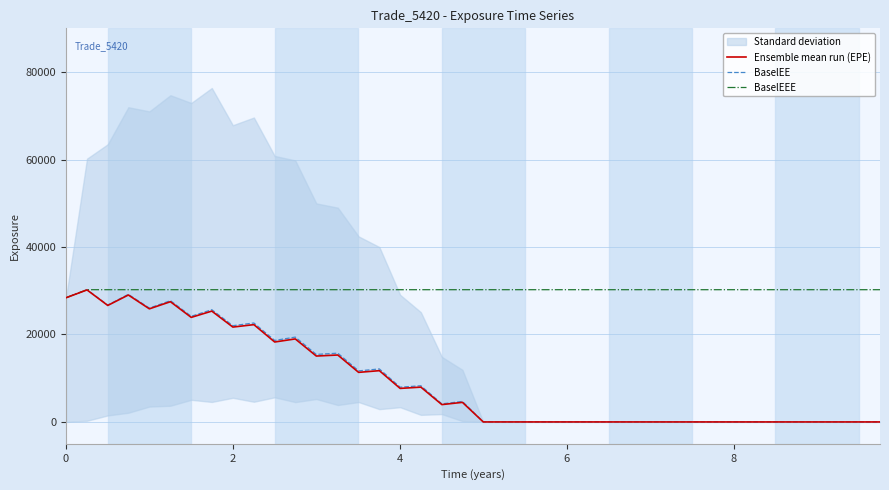

Does the chart display data point markers on the line(s)?

No